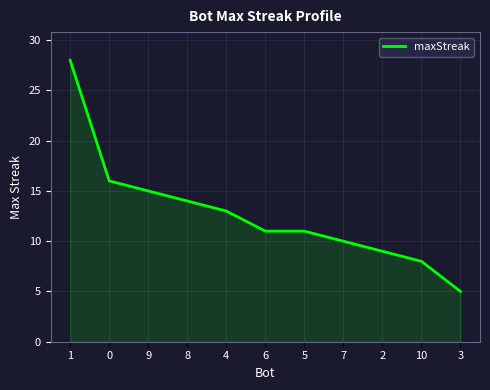

Reading left to right, list all the values displayed in this chart.

1=28	0=16	9=15	8=14	4=13	6=11	5=11	7=10	2=9	10=8	3=5